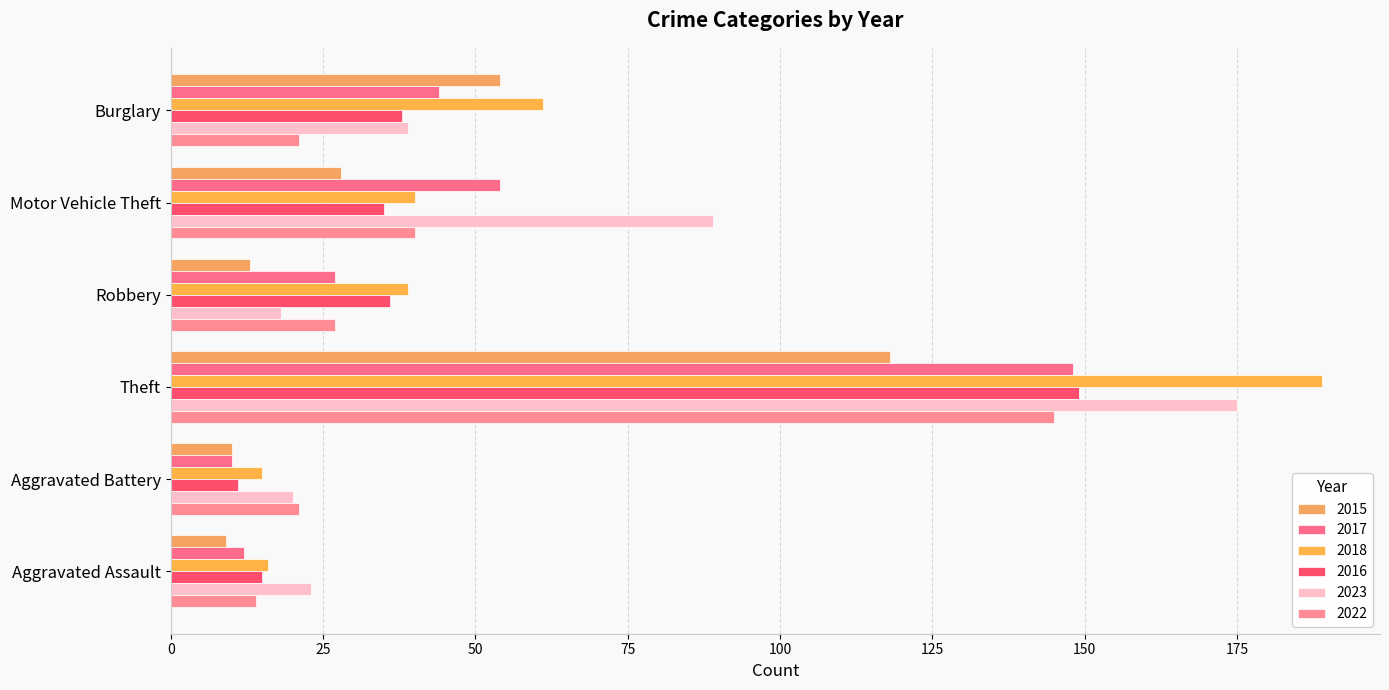

What is the total value across all series at Burglary?

257